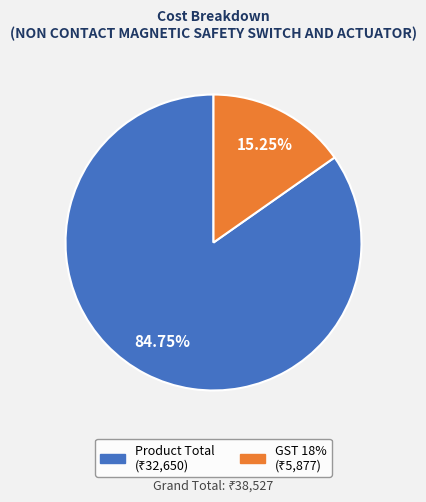

How many slices are in this pie chart?

2